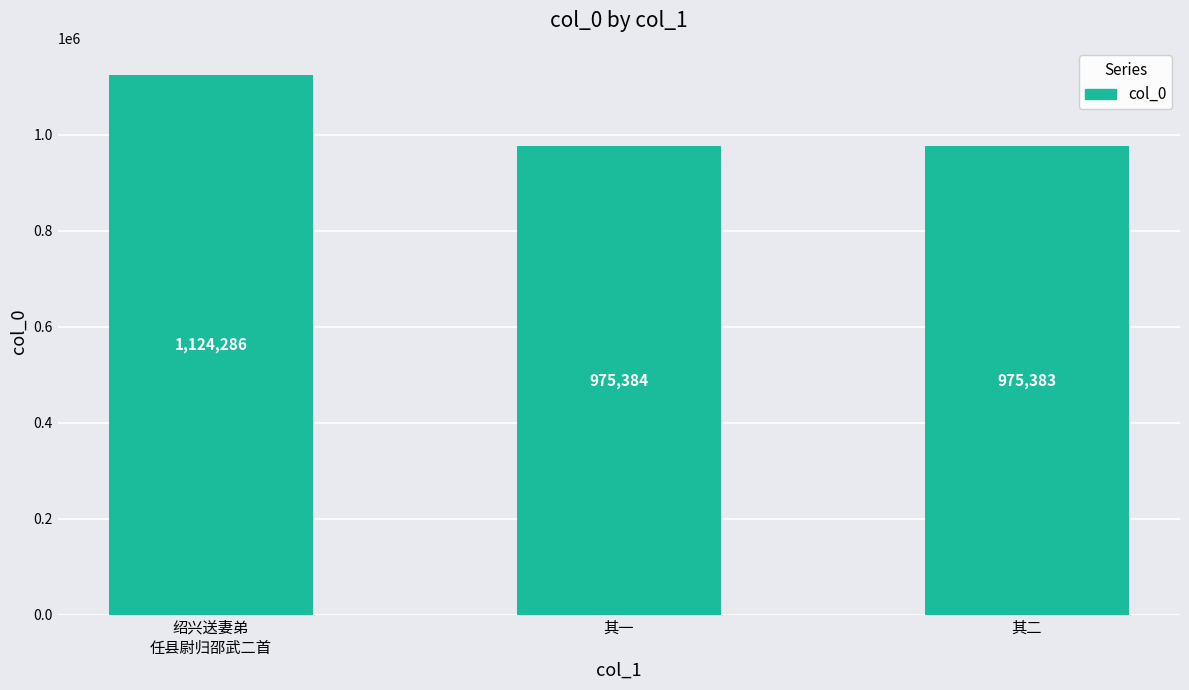

Does the chart contain stacked bars?

No